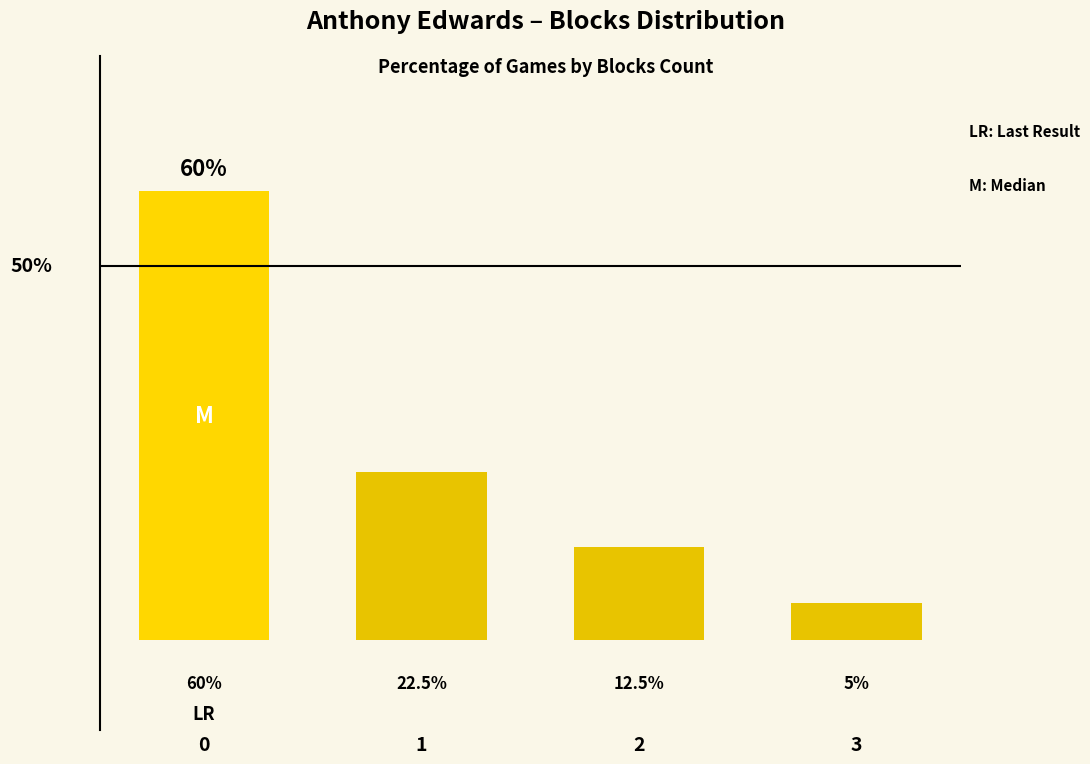

Rank the categories by value from lowest to highest.

3, 2, 1, 0